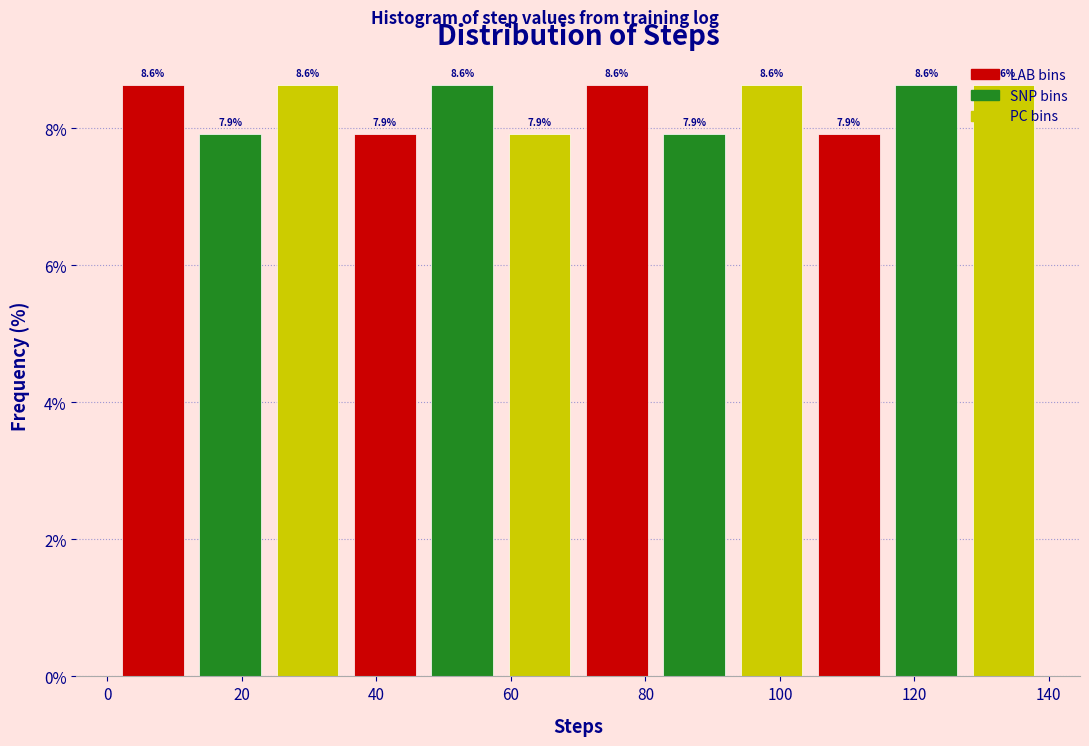

What is the height of the bar covering 58.5 to 70.0 on the x-axis? The bar edges are not printed on the chart, so give them approximately, as read against the axis.

7.9